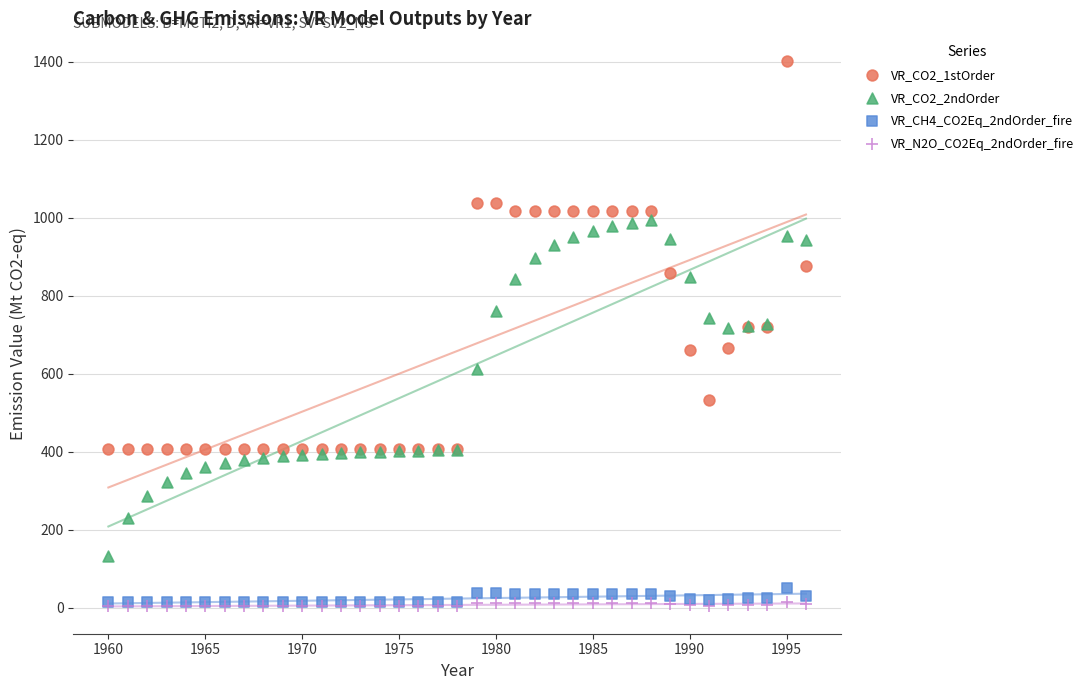

What are all the series names shown in the legend?

VR_CO2_1stOrder, VR_CO2_2ndOrder, VR_CH4_CO2Eq_2ndOrder_fire, VR_N2O_CO2Eq_2ndOrder_fire